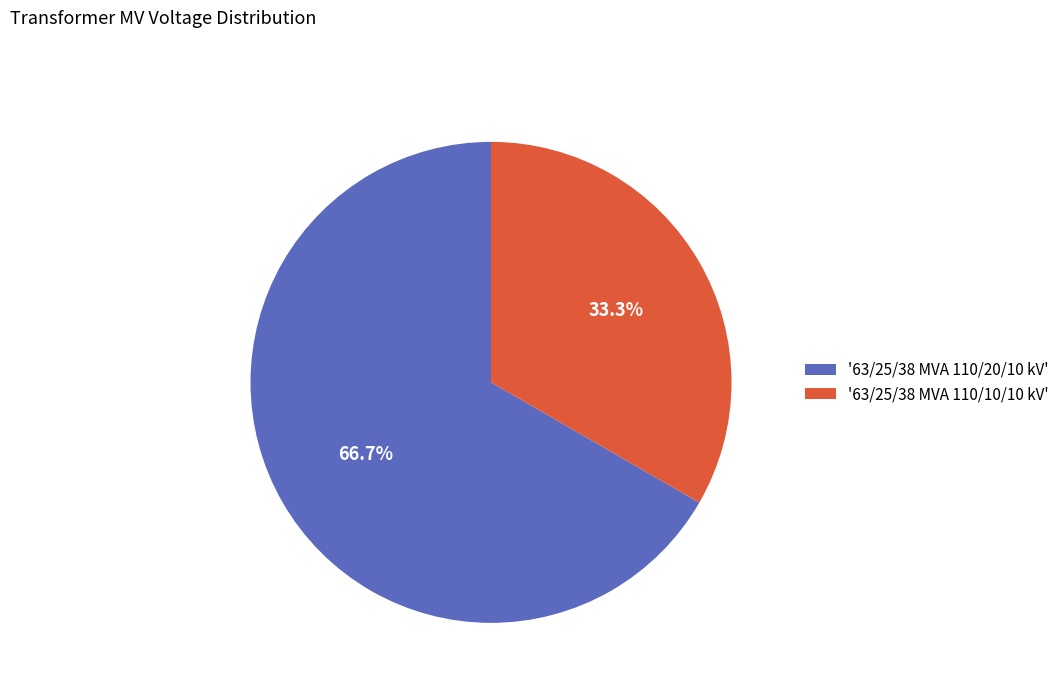

Rank the categories by value from highest to lowest.

'63/25/38 MVA 110/20/10 kV', '63/25/38 MVA 110/10/10 kV'